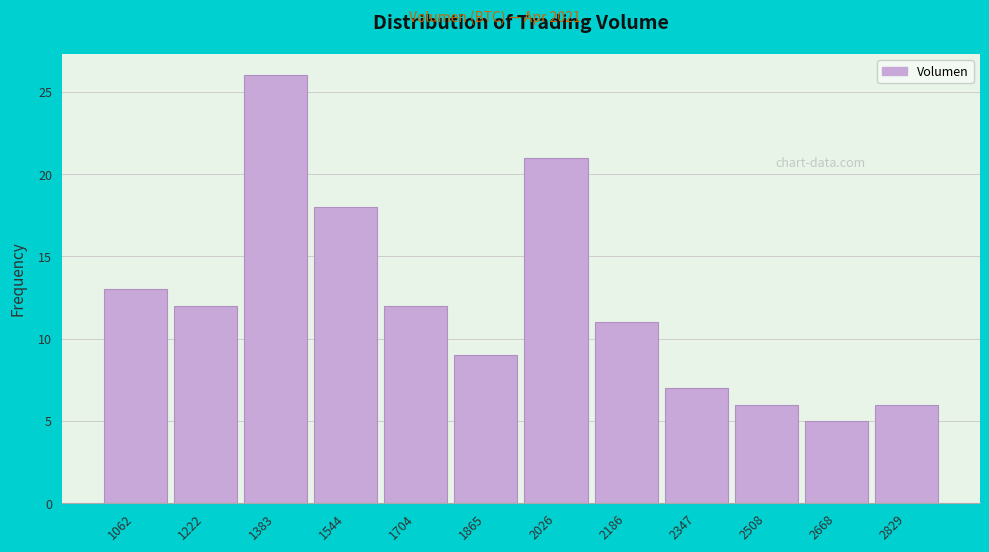

Reading right to left, transcribe all the data shown in this chart.

2829=6	2668=5	2508=6	2347=7	2186=11	2026=21	1865=9	1704=12	1544=18	1383=26	1222=12	1062=13